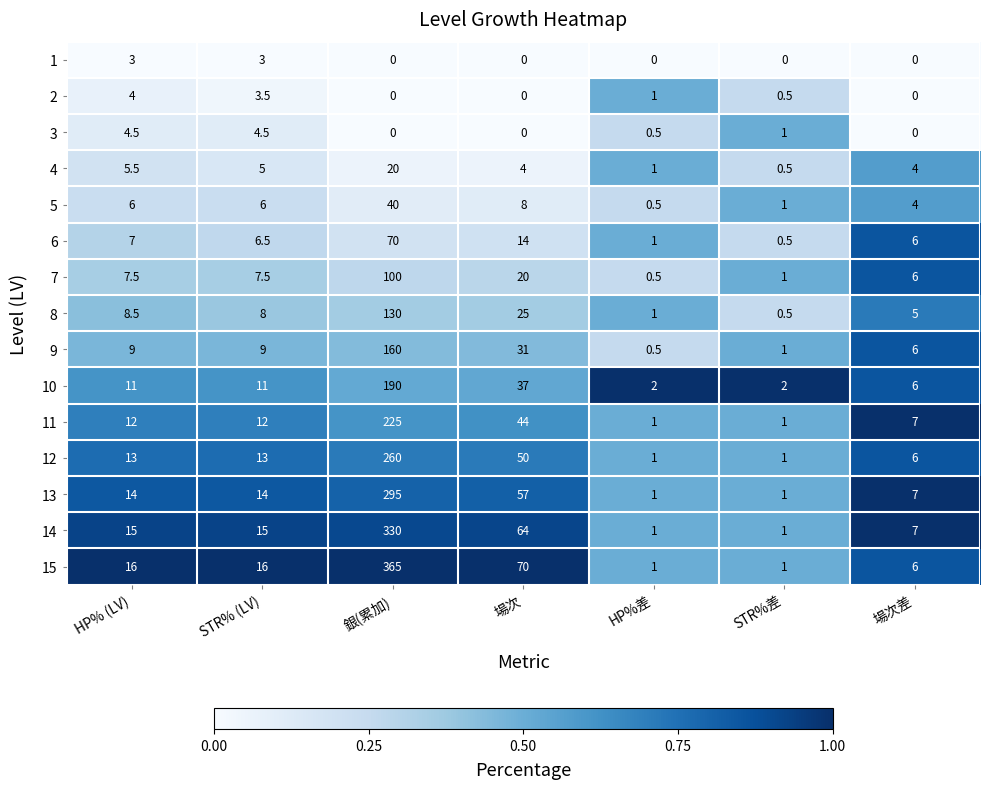

Which category has the highest value across all series?

銀(累加)